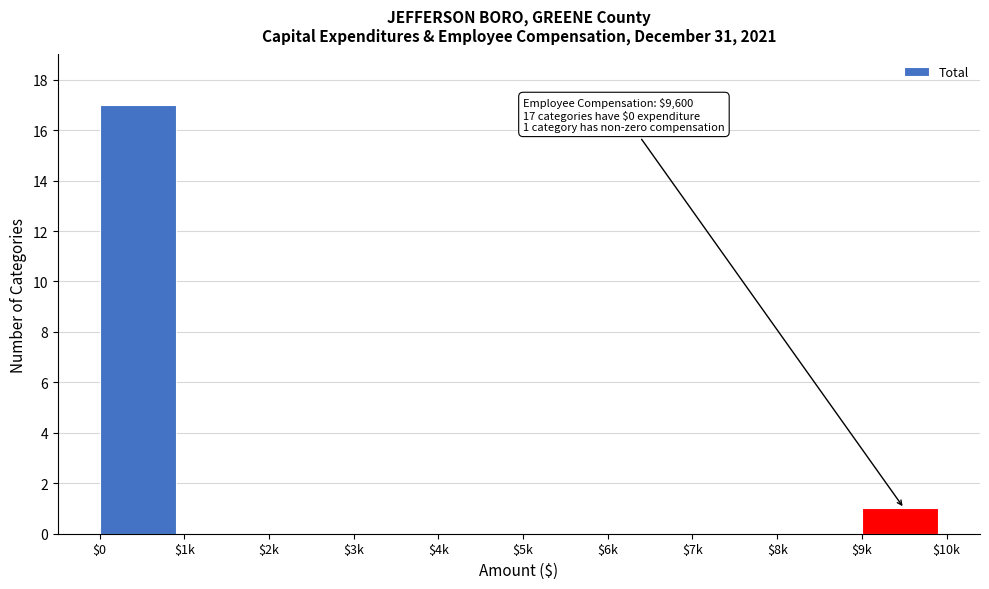

True or false: the data shows 6 at $0.

False